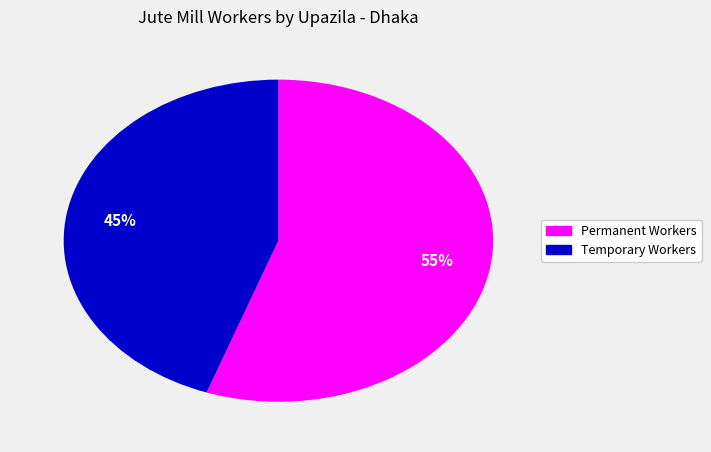

Is there any slice that represents more than half of the pie?

Yes